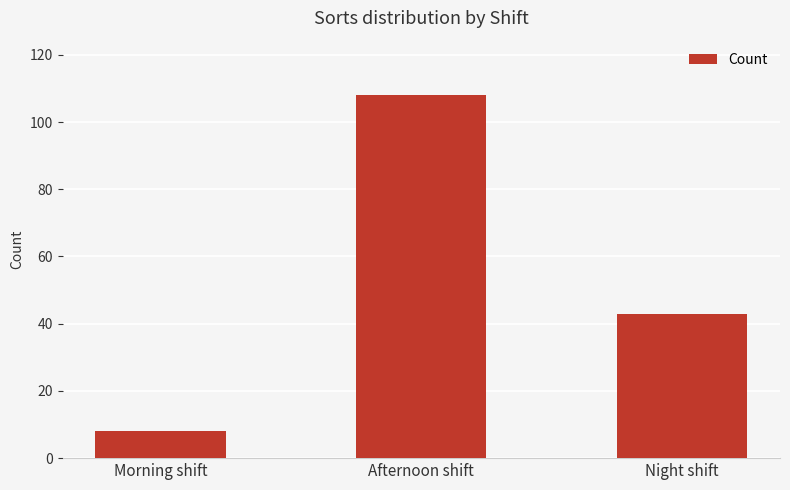

What is the label of the 3rd bar from the left?

Night shift